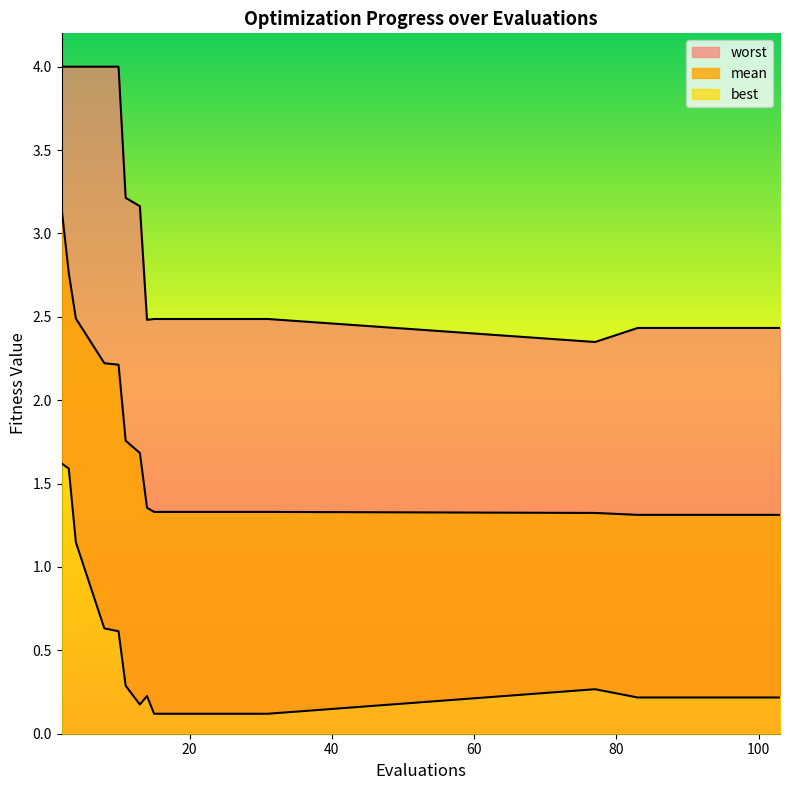

Between 91 and 2, which is larger?

2